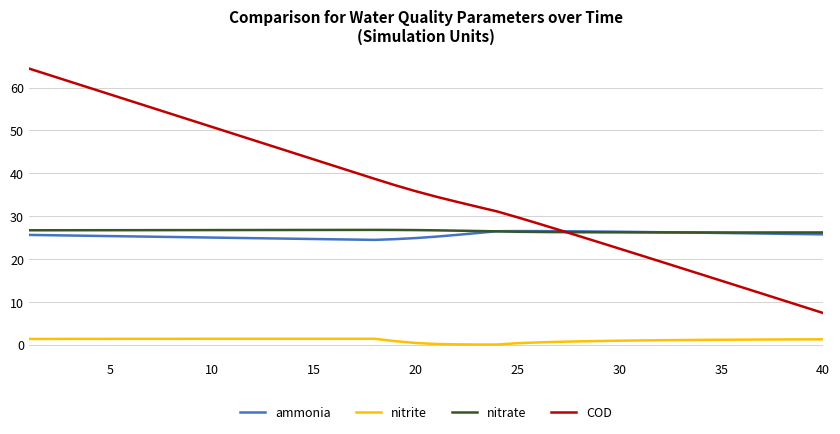

Which series has the largest range (max minus min)?

COD